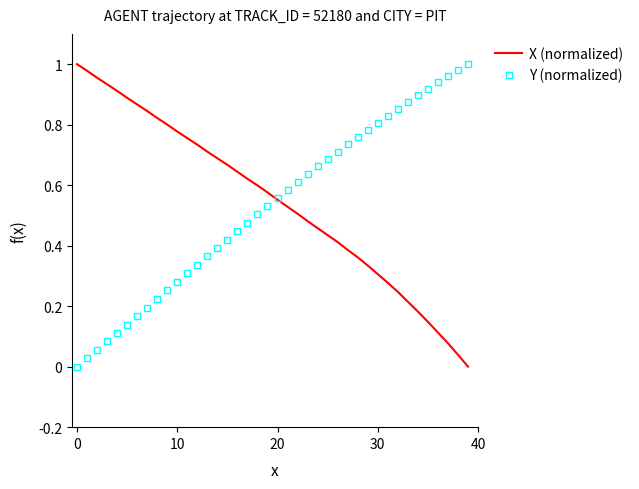

What are all the series names shown in the legend?

X (normalized), Y (normalized)